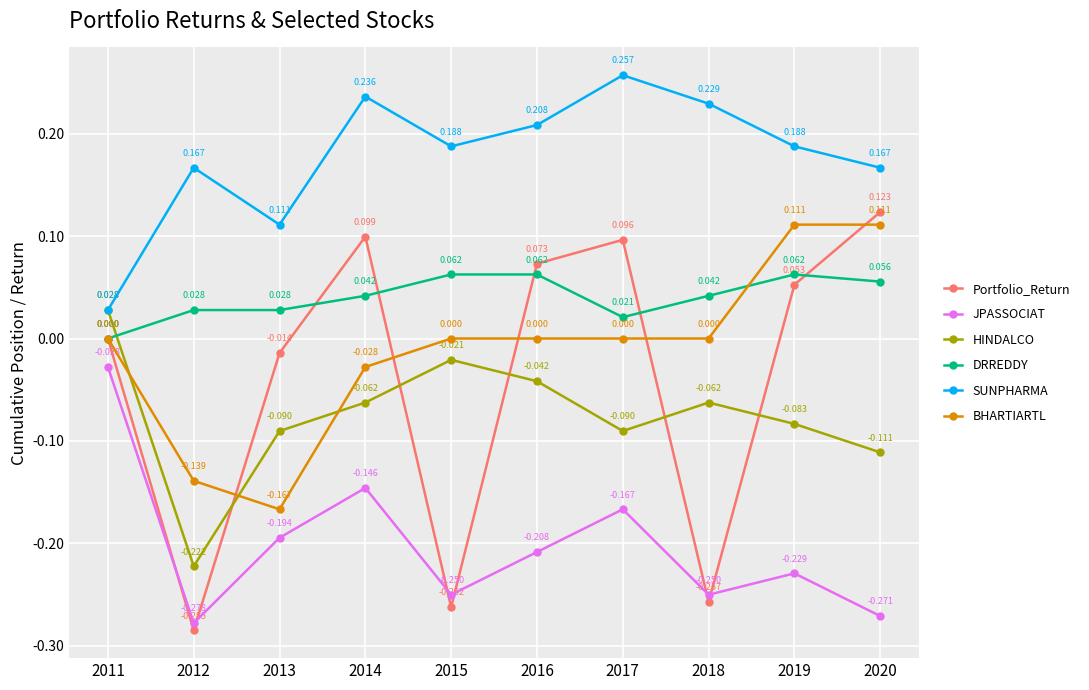

Is the value of HINDALCO at 2016 greater than the value of SUNPHARMA at 2012?

No